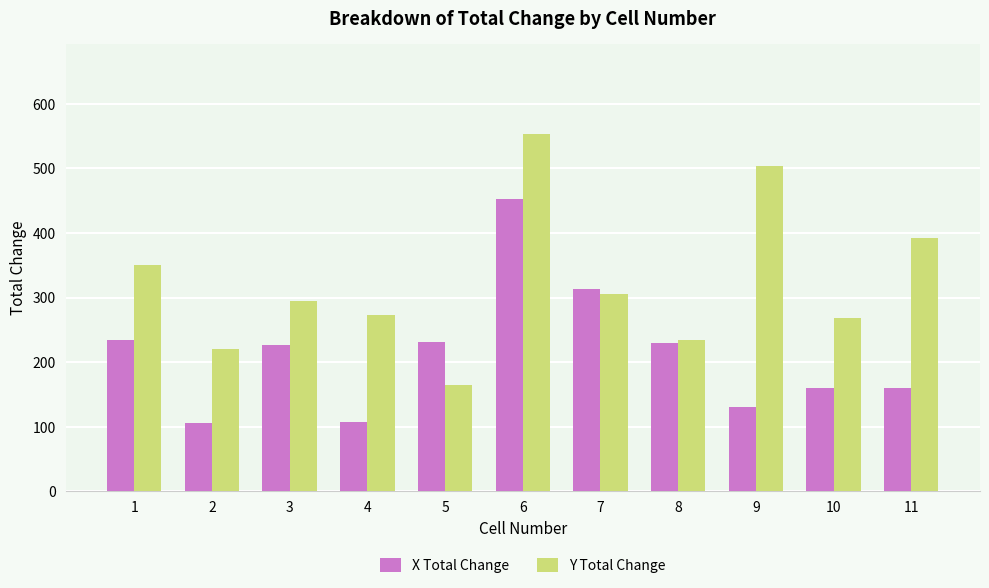

Which label corresponds to the largest value in the chart?

6